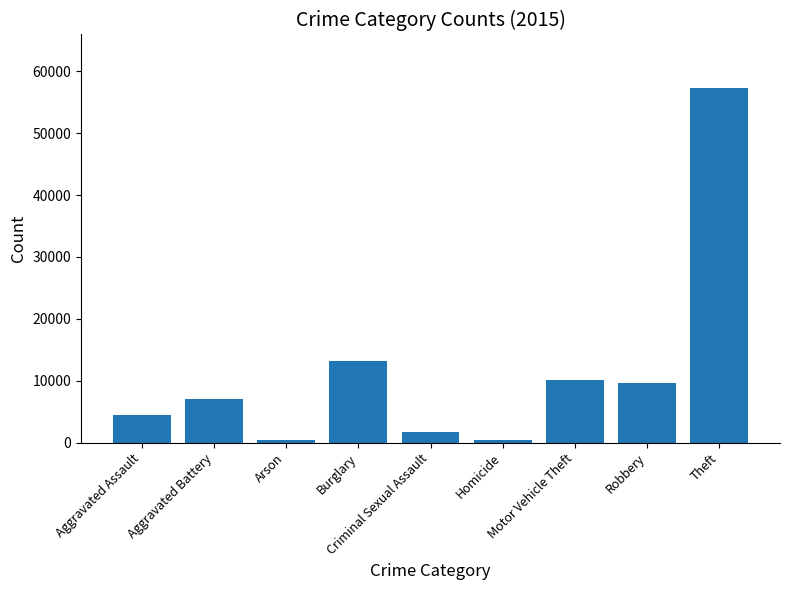

What is the difference between the maximum and minimum values?

56902